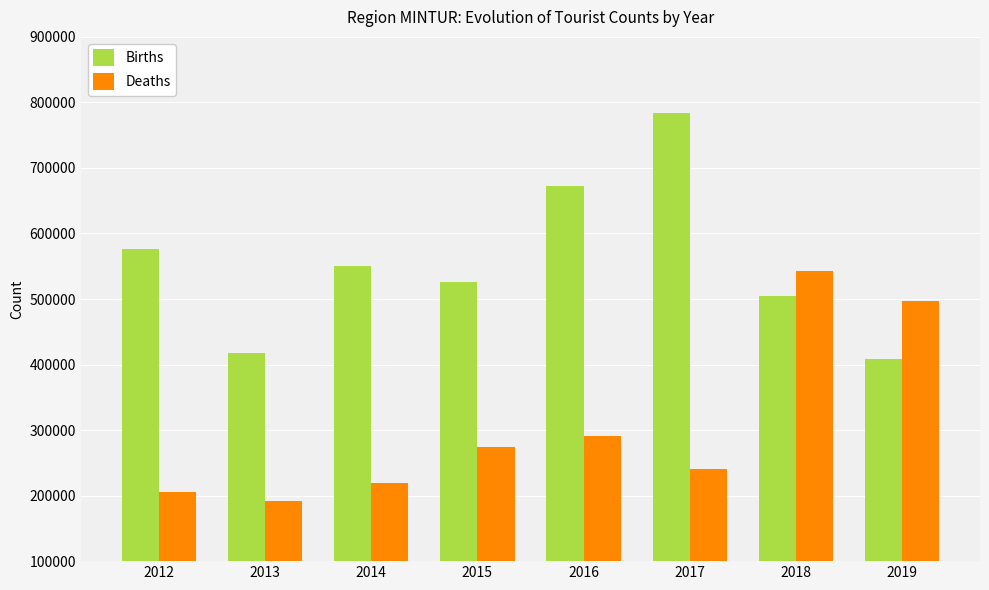

How many values in the Births series are below 550647?

4